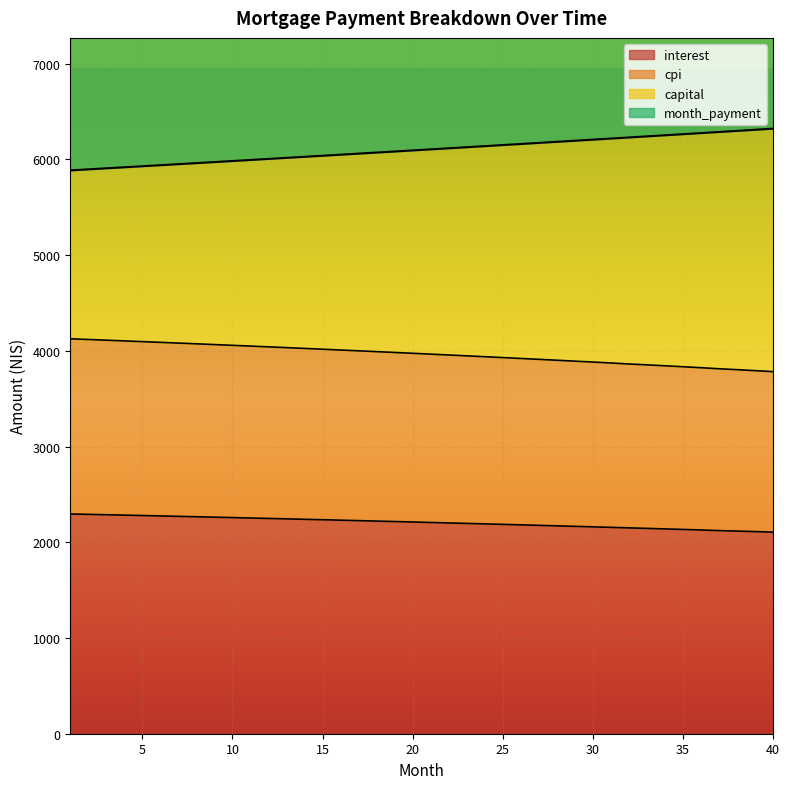

Is it true that interest equals 818.2 at 18?

False